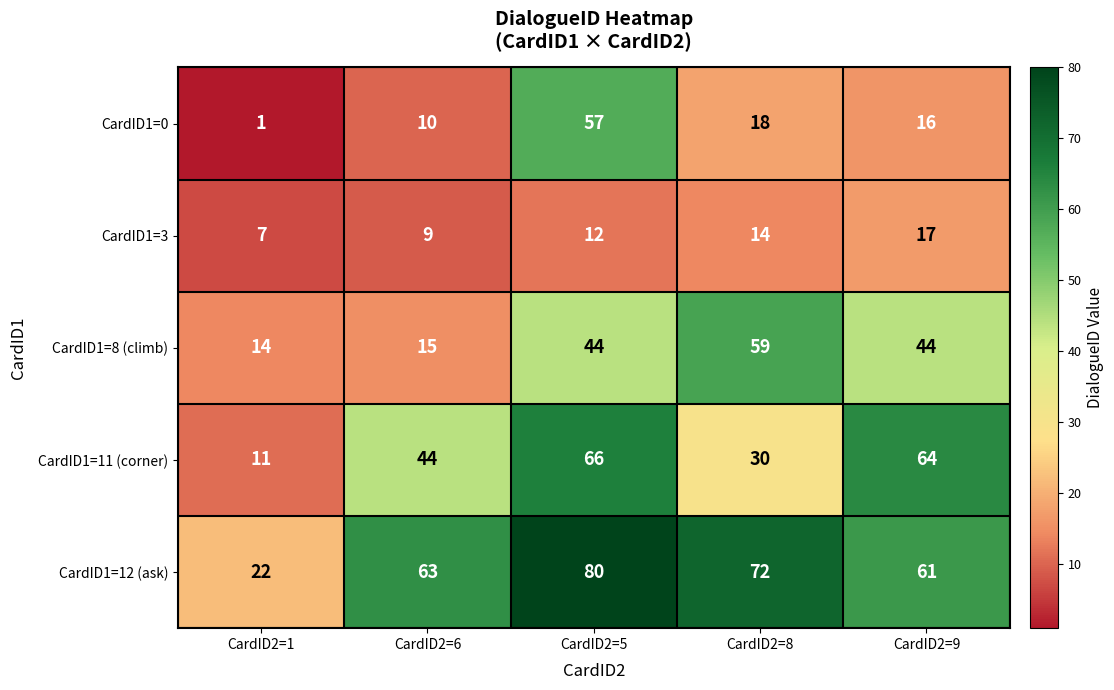

At how many categories does at least one series exceed 23?

4